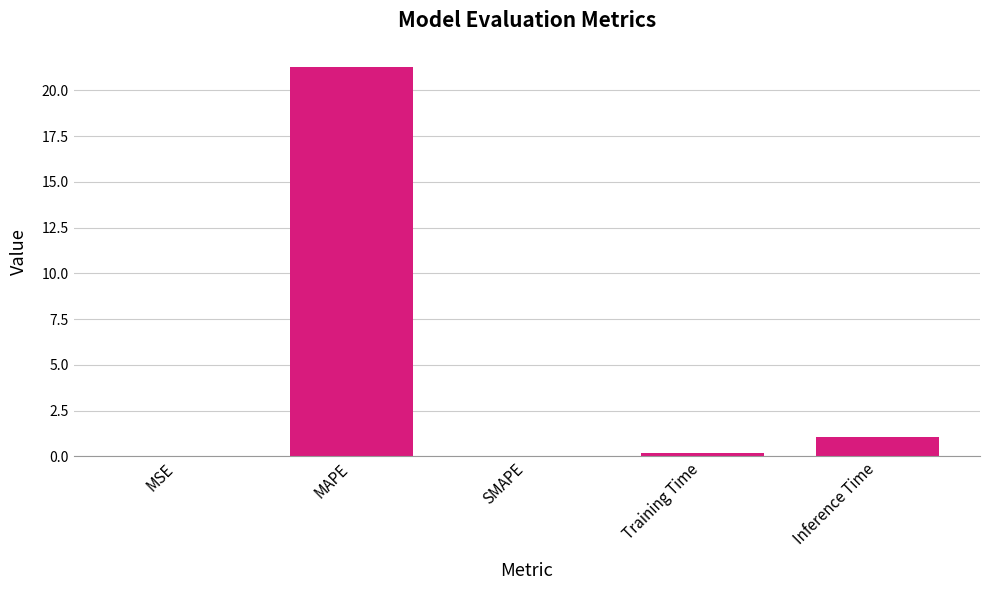

What is the difference between the values at Training Time and MSE?

0.2